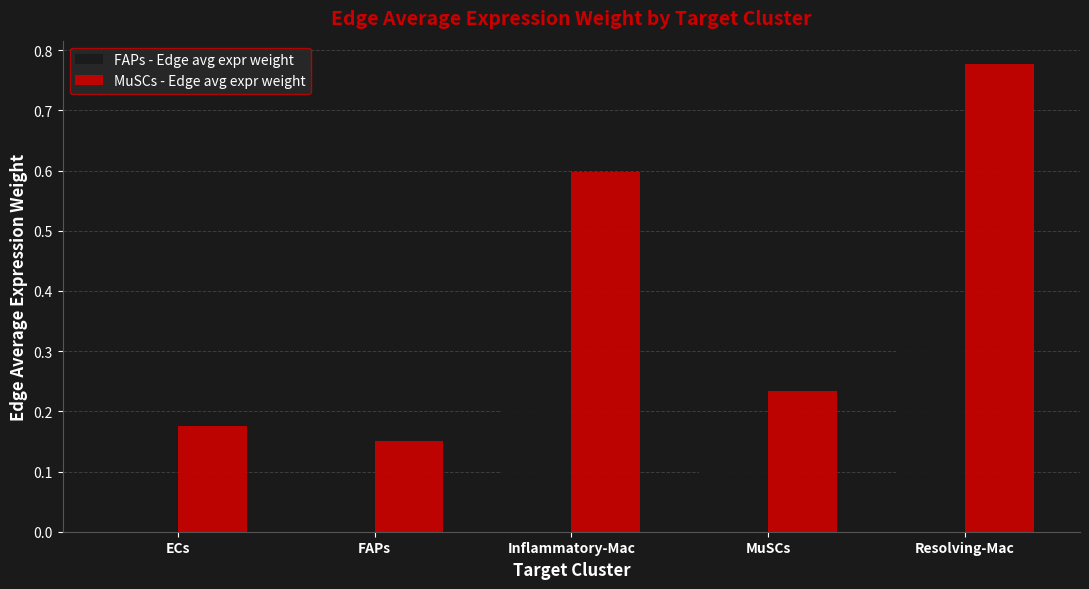

Where is MuSCs - Edge avg expr weight nearest to the value 0?

FAPs